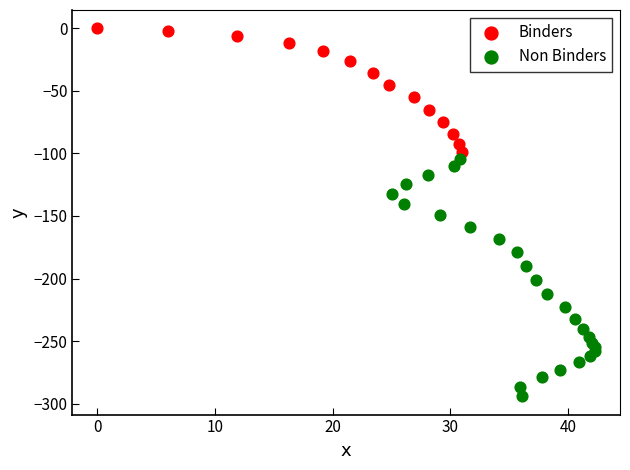

Which series reaches the maximum Y coordinate?

Binders